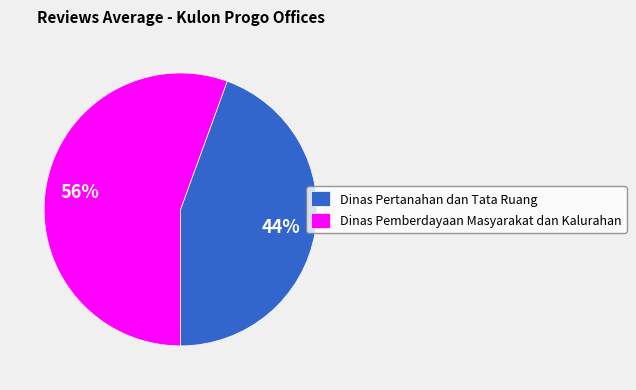

What is the majority slice?

Dinas Pemberdayaan Masyarakat dan Kalurahan